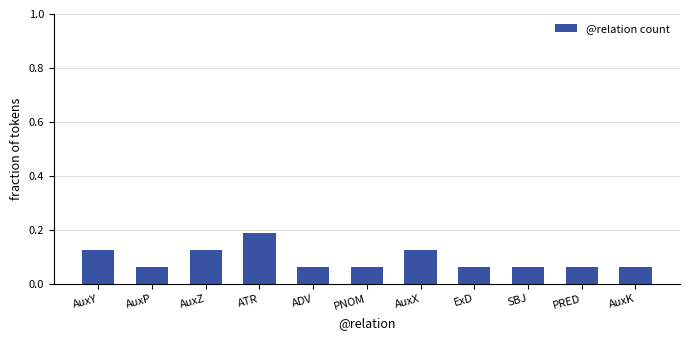

Which has a higher value, AuxX or AuxP?

AuxX